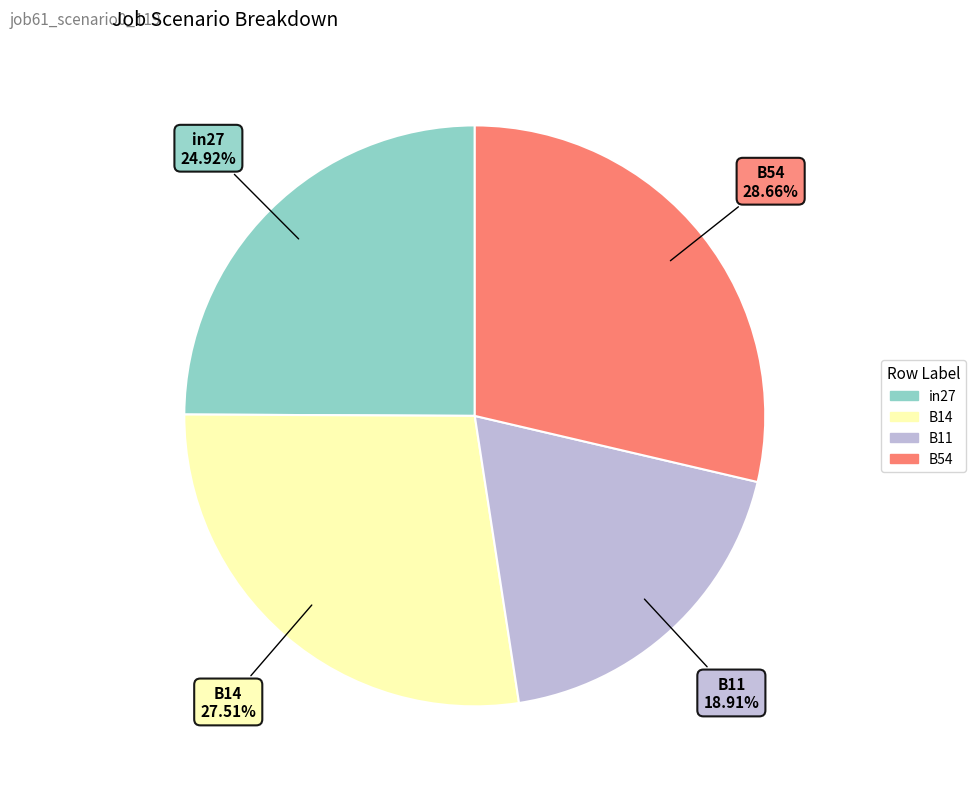

Is there a majority slice in this chart?

No